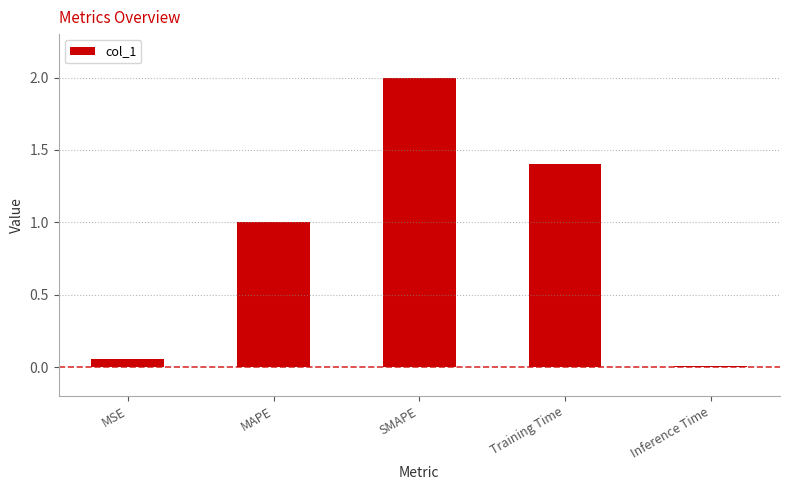

Which label corresponds to the smallest value in the chart?

Inference Time